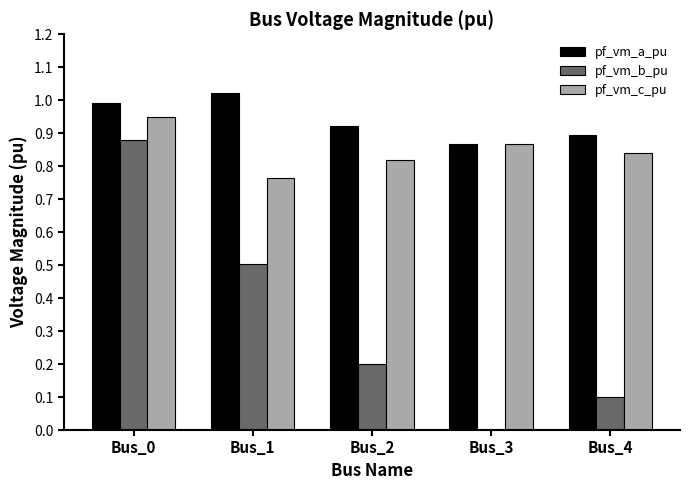

The pf_vm_c_pu series shows 1.4 at Bus_4. True or false?

False